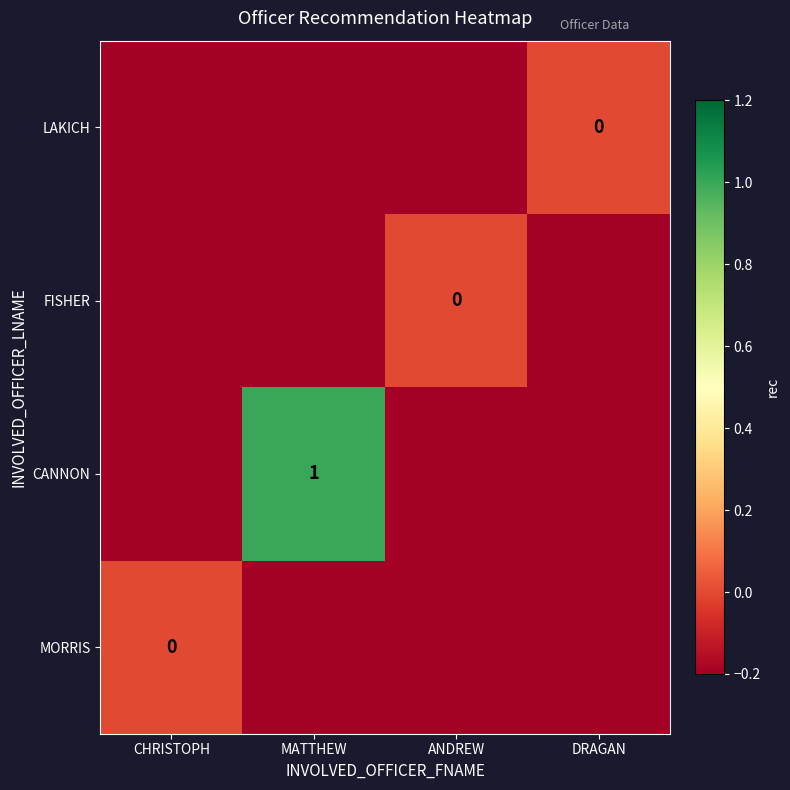

Is it true that CANNON equals 1 at MATTHEW?

True